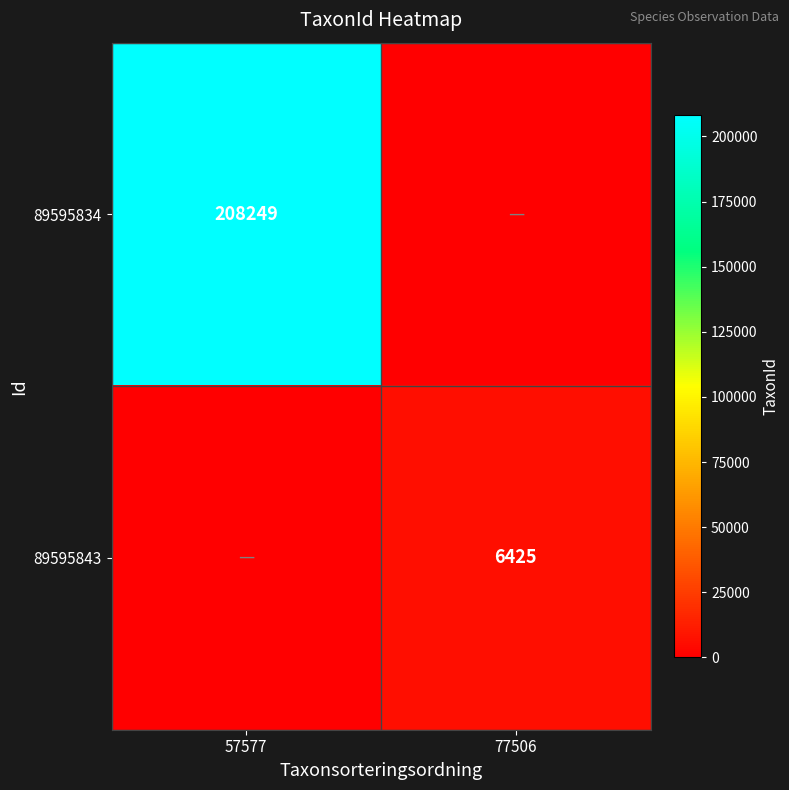

Is it true that 89595834 equals 305200 at 57577?

False